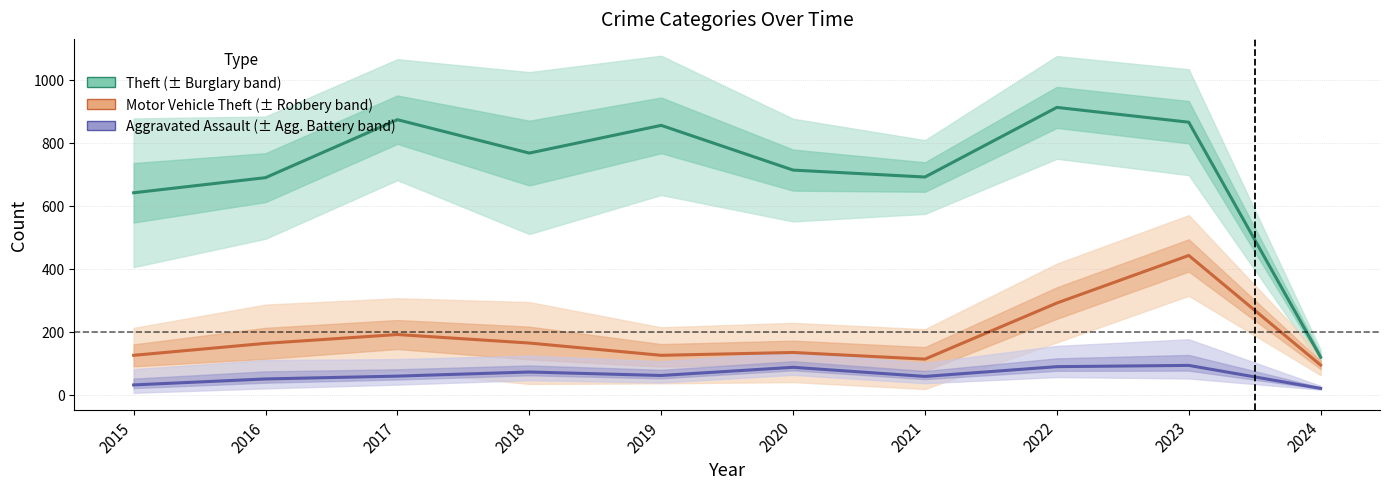

What is the sum of all Theft values?

7125